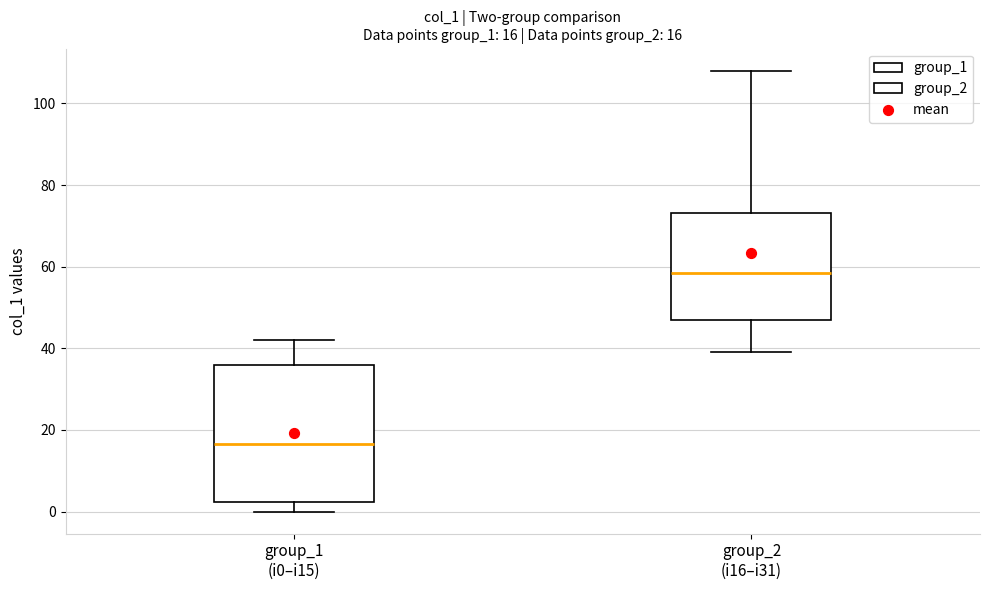

Which box has the lowest median line?

group_1 (i0–i15)